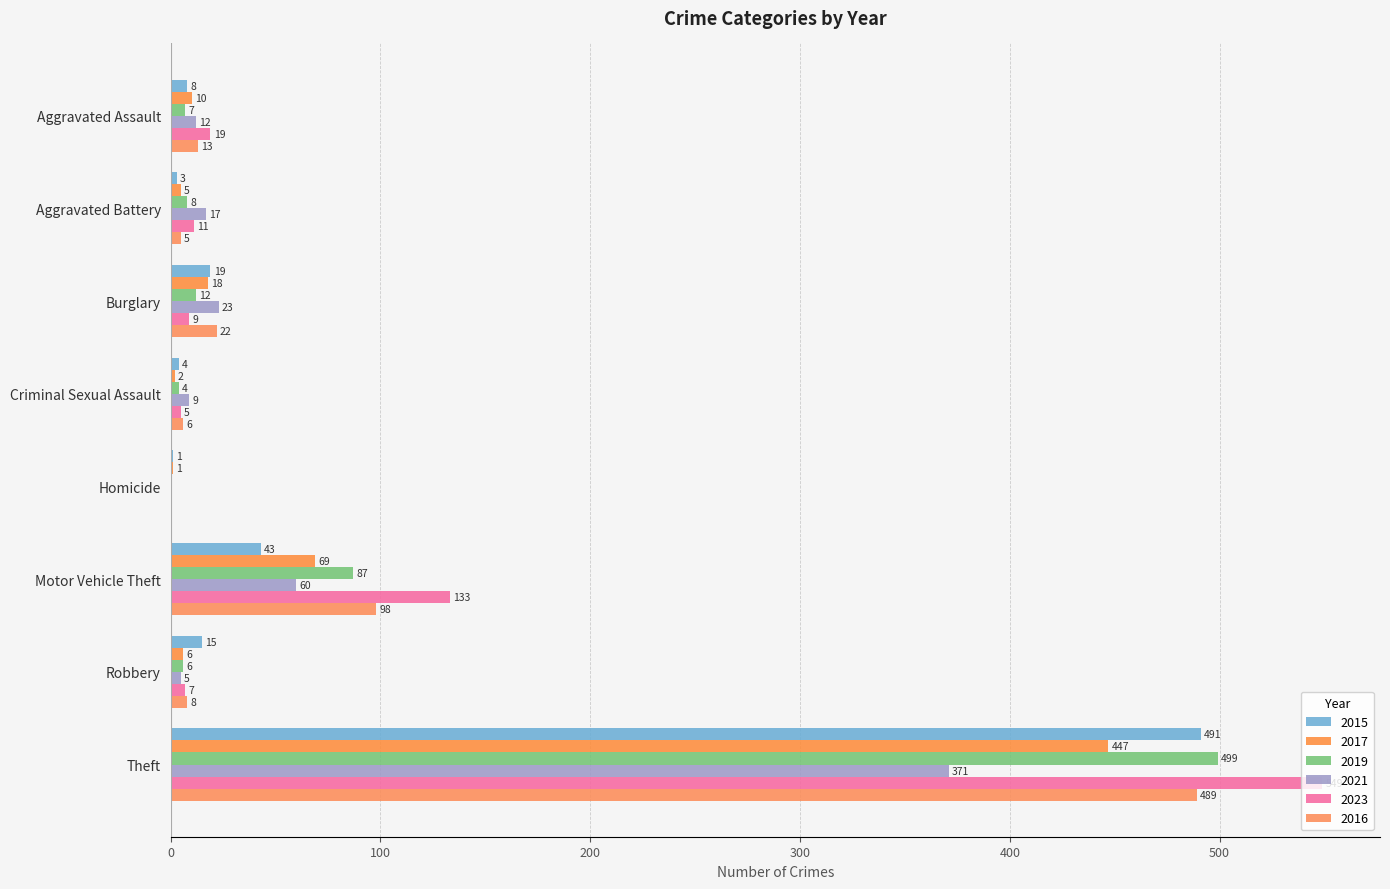

Which series has the largest range (max minus min)?

2023